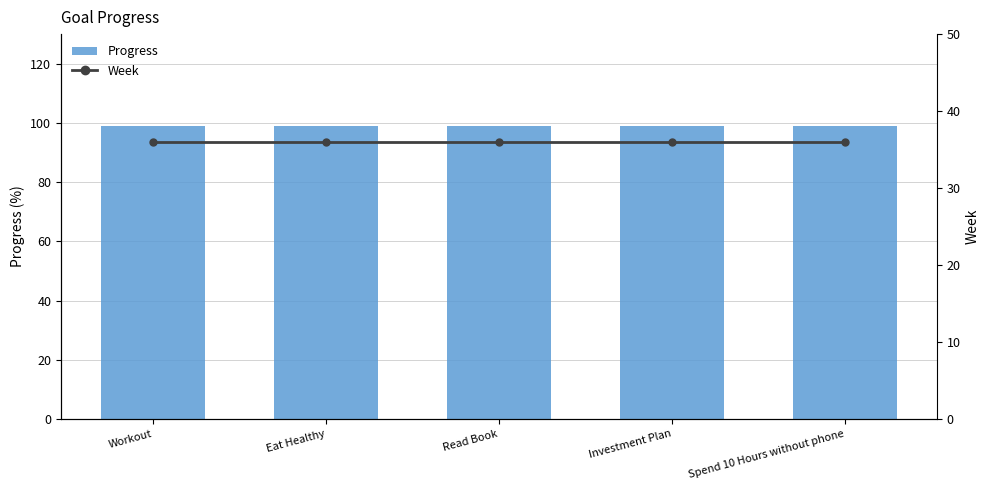

What is the approximate value of Progress at Read Book?

99.0